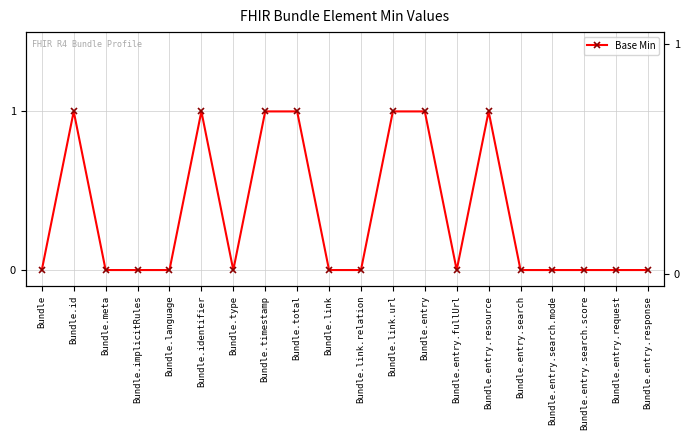

The value at Bundle.entry.search.mode is 0. True or false?

False